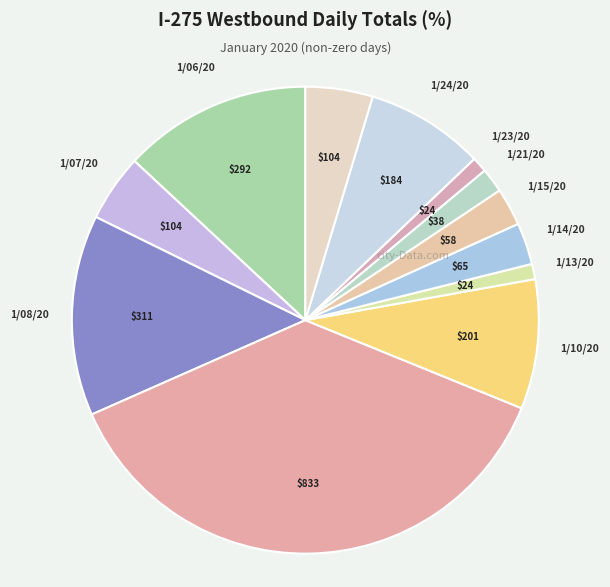

Which slice is the largest?

1/09/20